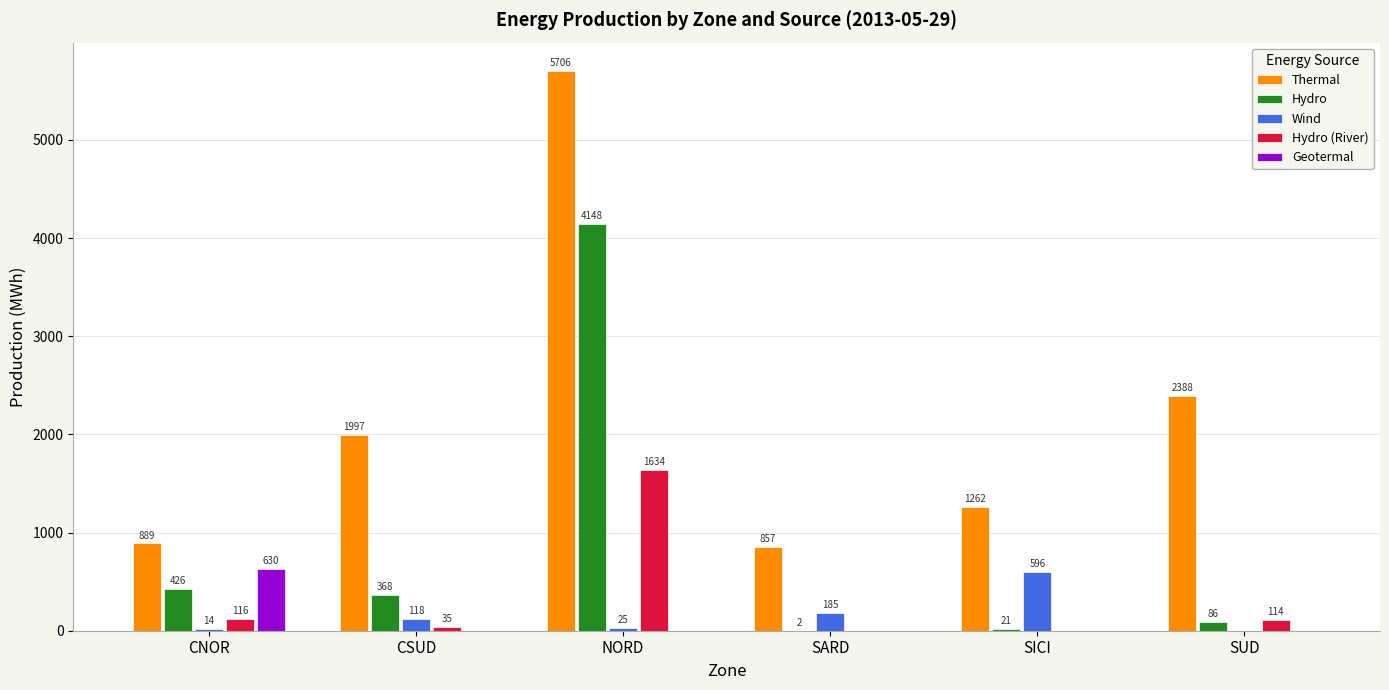

Are the bars grouped side by side (vs. stacked)?

Yes